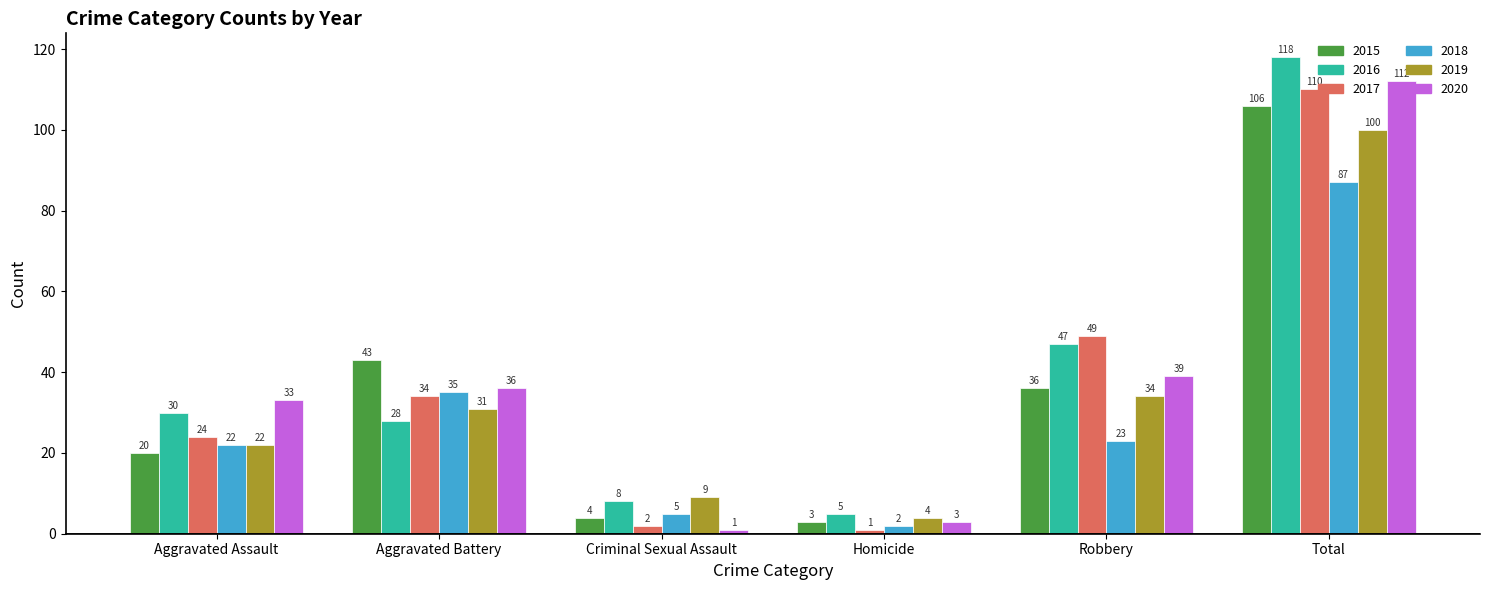

The value of 2017 at Robbery is 49. True or false?

True